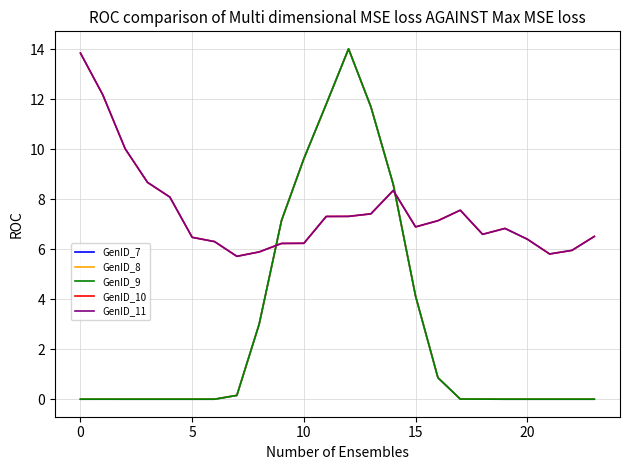

Does the chart display data point markers on the line(s)?

No